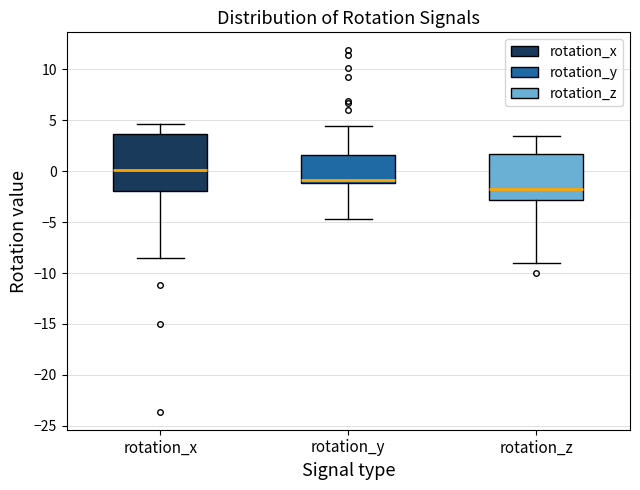

Reading left to right, read every box against the y-axis: the position of its median line, the range the box covers, and the ends of its whiskers. The values are not printed on the chart, so give them approximately, as read against the axis.

rotation_x: median 0.0, box -2.0 to 3.5, whiskers -8.5 to 4.5
rotation_y: median -1.0 (just above the box's lower edge), box -1.0 to 1.5, whiskers -4.5 to 4.5
rotation_z: median -1.5, box -3.0 to 1.5, whiskers -9.0 to 3.5